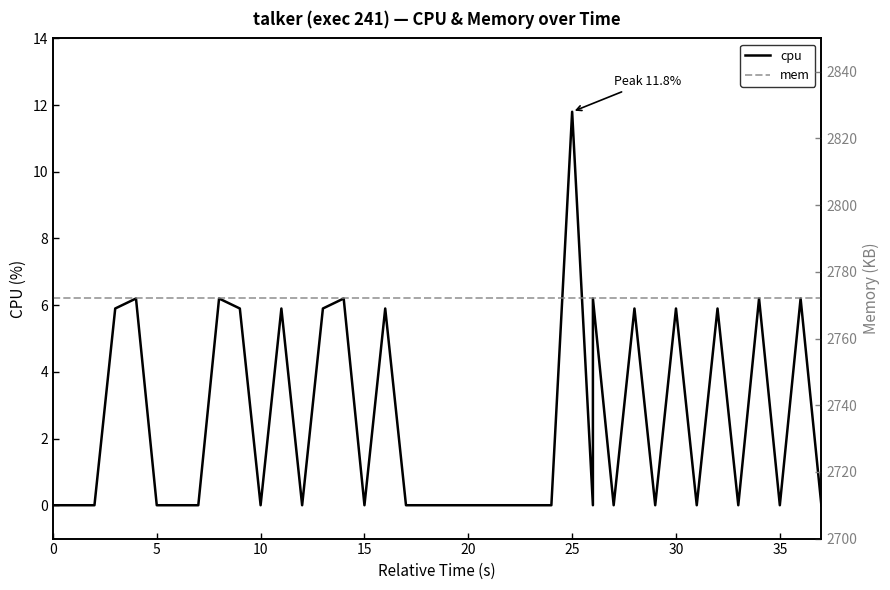

True or false: mem and cpu cross at least once.

False